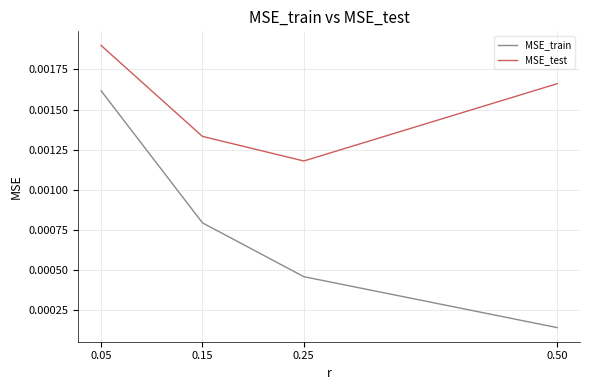

How many interior local valleys does the MSE_test series have?

1